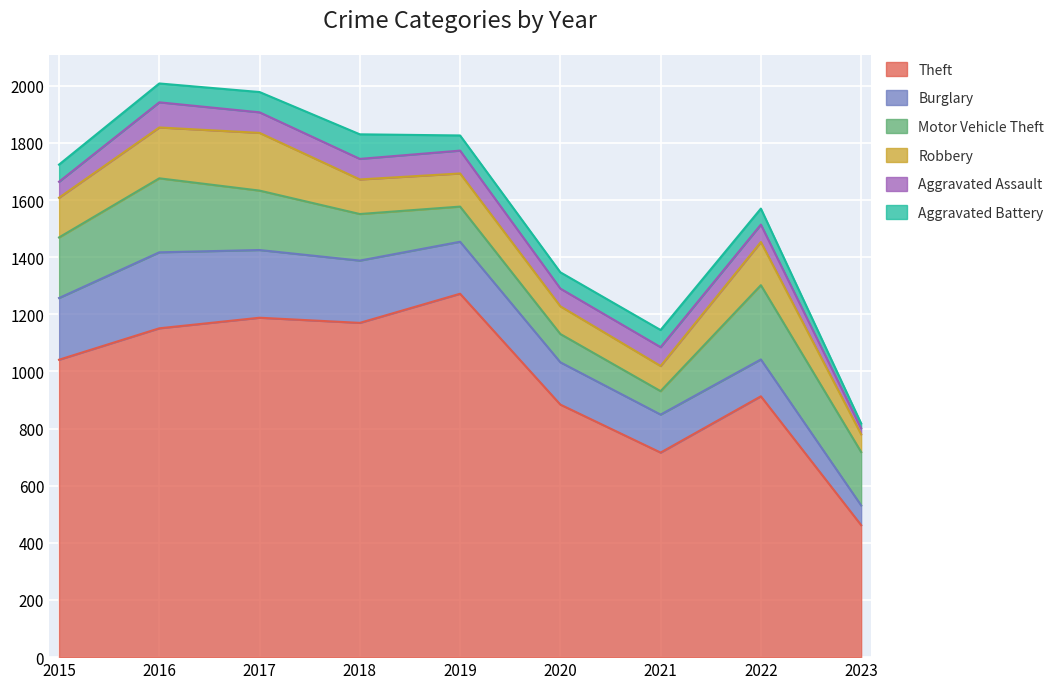

What are all the series names shown in the legend?

Theft, Burglary, Motor Vehicle Theft, Robbery, Aggravated Assault, Aggravated Battery